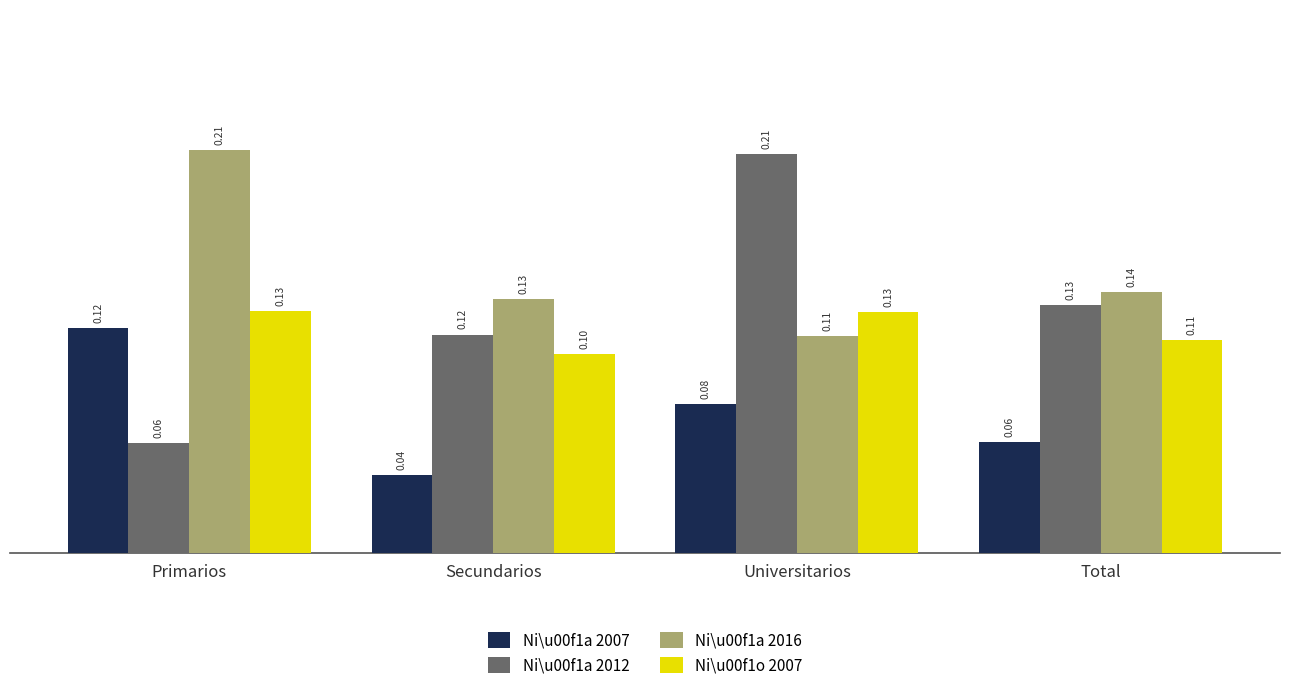

Read the Ni\u00f1o 2007 value at Total.

0.1